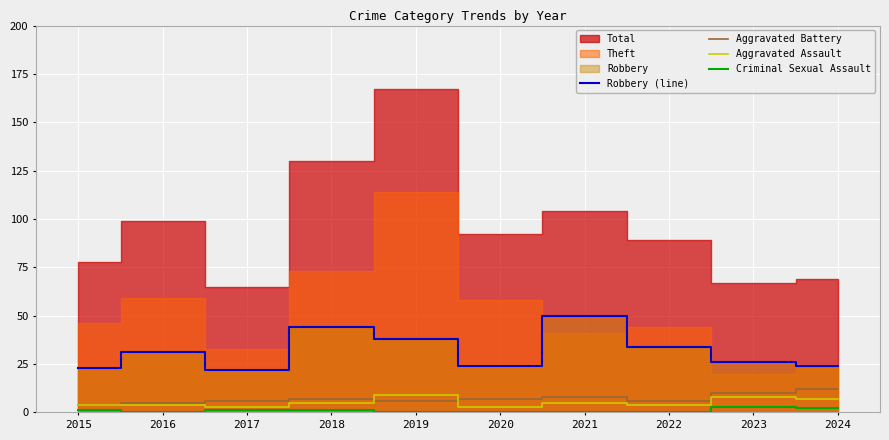

Is the value of Robbery (line) at 2015 greater than the value of Aggravated Assault at 2022?

Yes